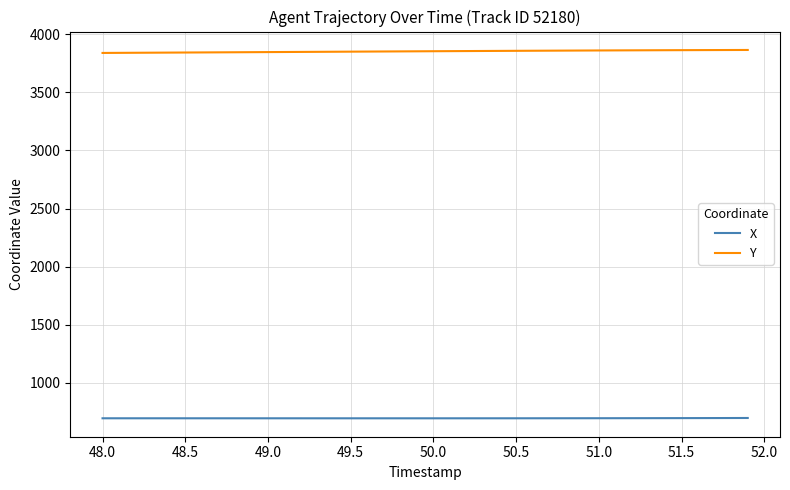

True or false: X and Y cross at least once.

False